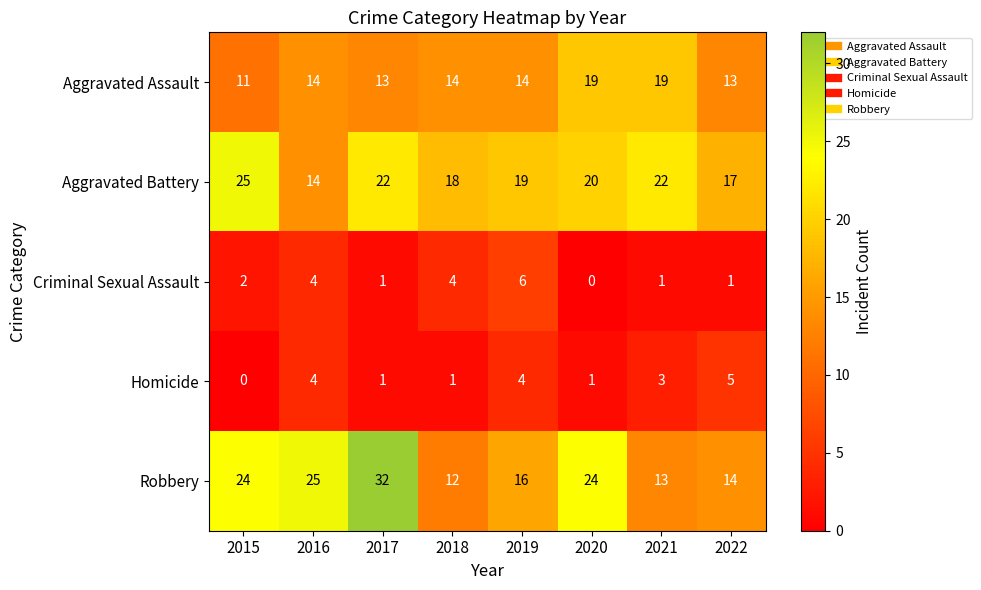

What is the spread (max minus min) of values at 2022?

16